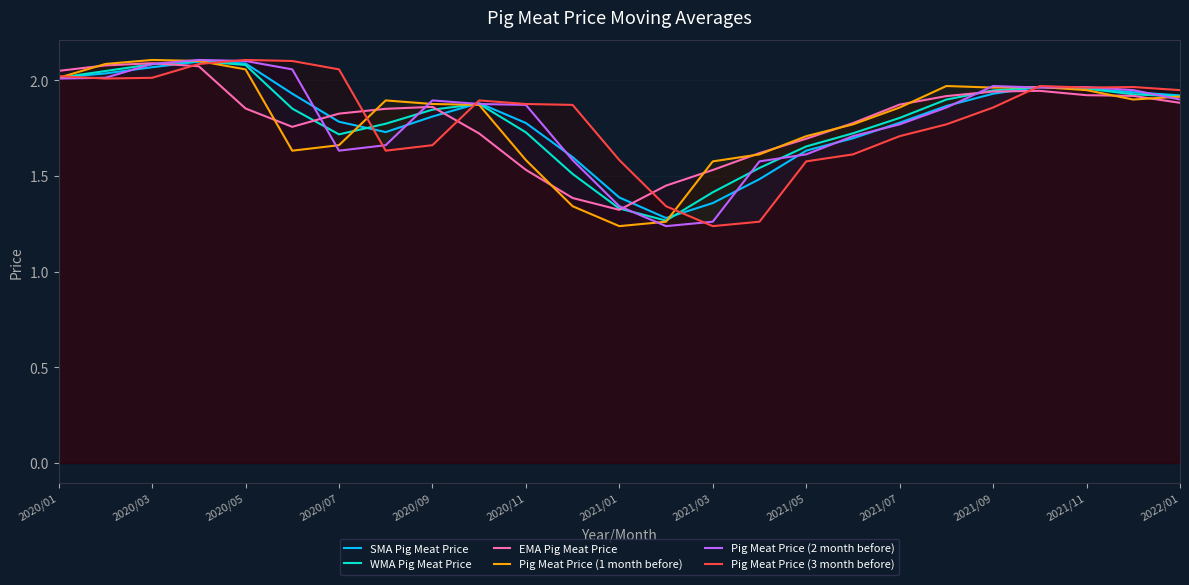

What is the difference between the second highest and second lowest values in the EMA Pig Meat Price series?

0.7